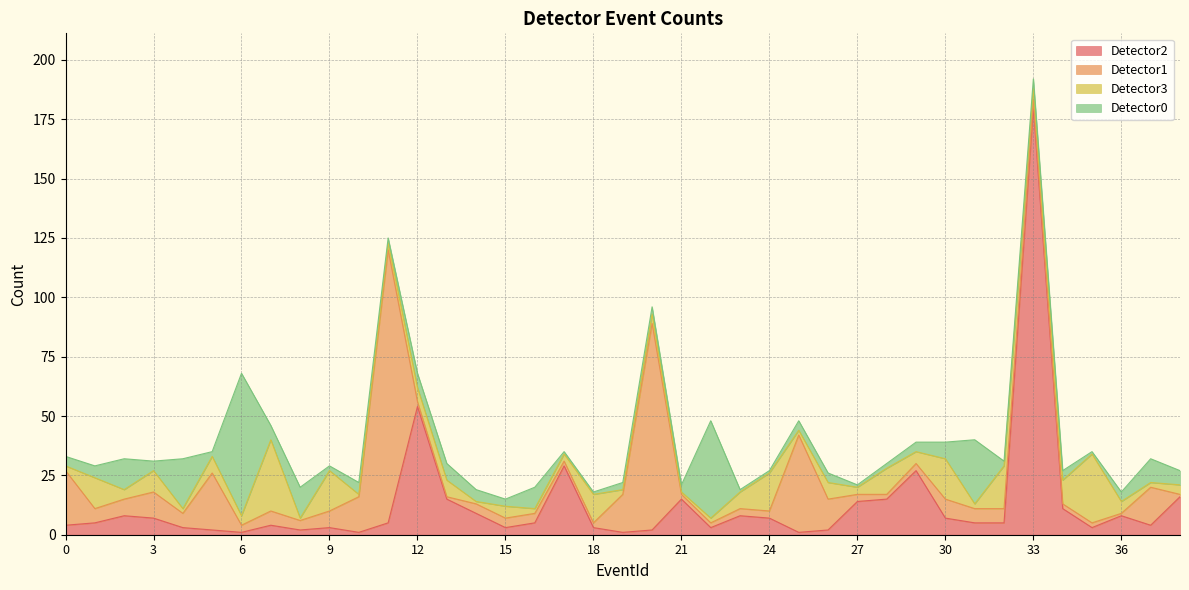

What is the average value of the Detector3 series?

7